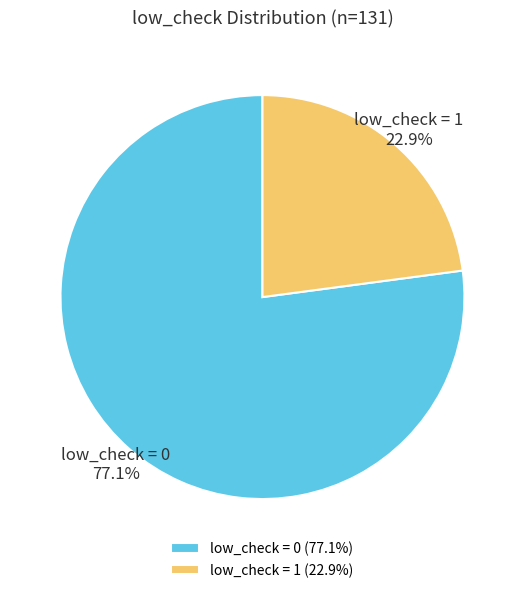

Rank the categories by value from lowest to highest.

low_check = 1, low_check = 0